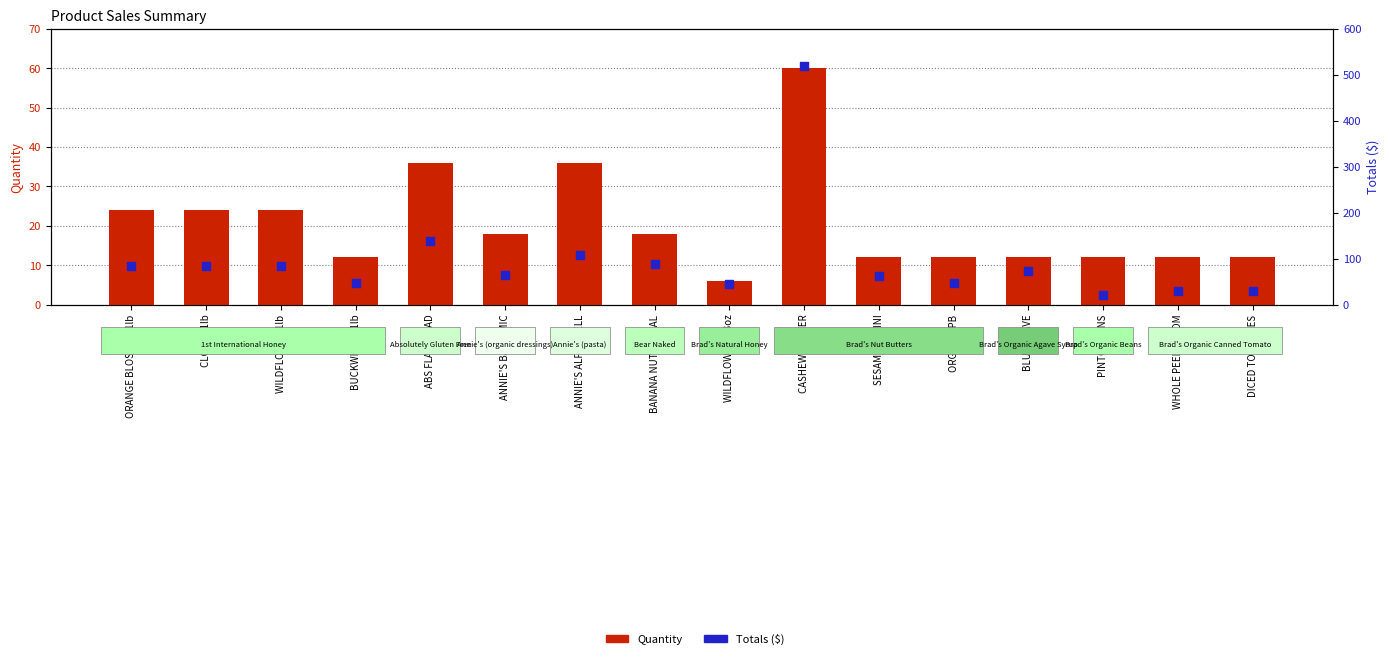

What is the total value across all series at SESAME TAHINI?

73.6